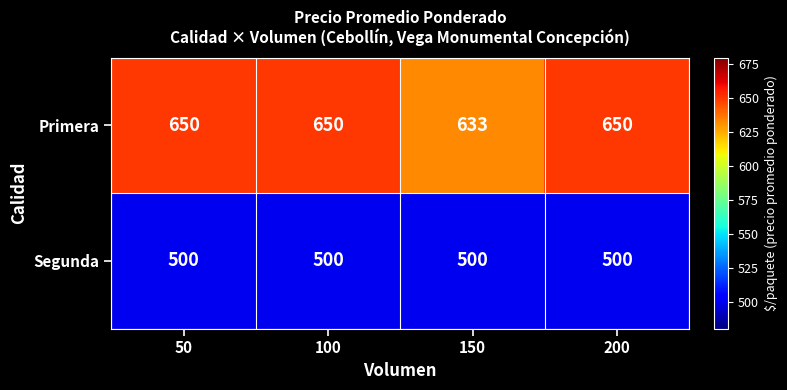

Which series changed the most between 50 and 150?

Primera